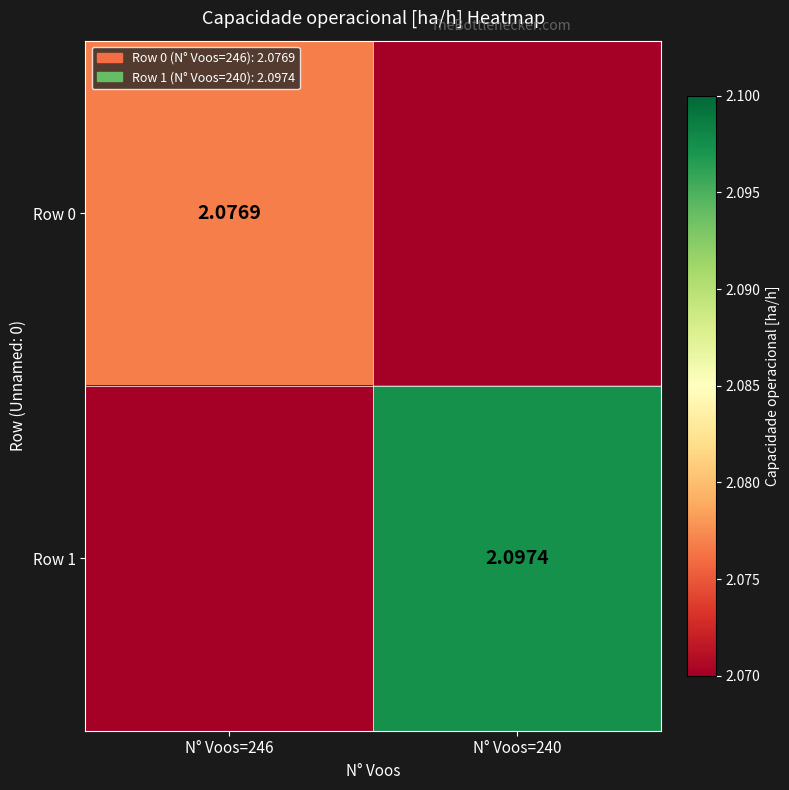

Is the value of Row 0 at N° Voos=246 greater than the value of Row 1 at N° Voos=240?

No